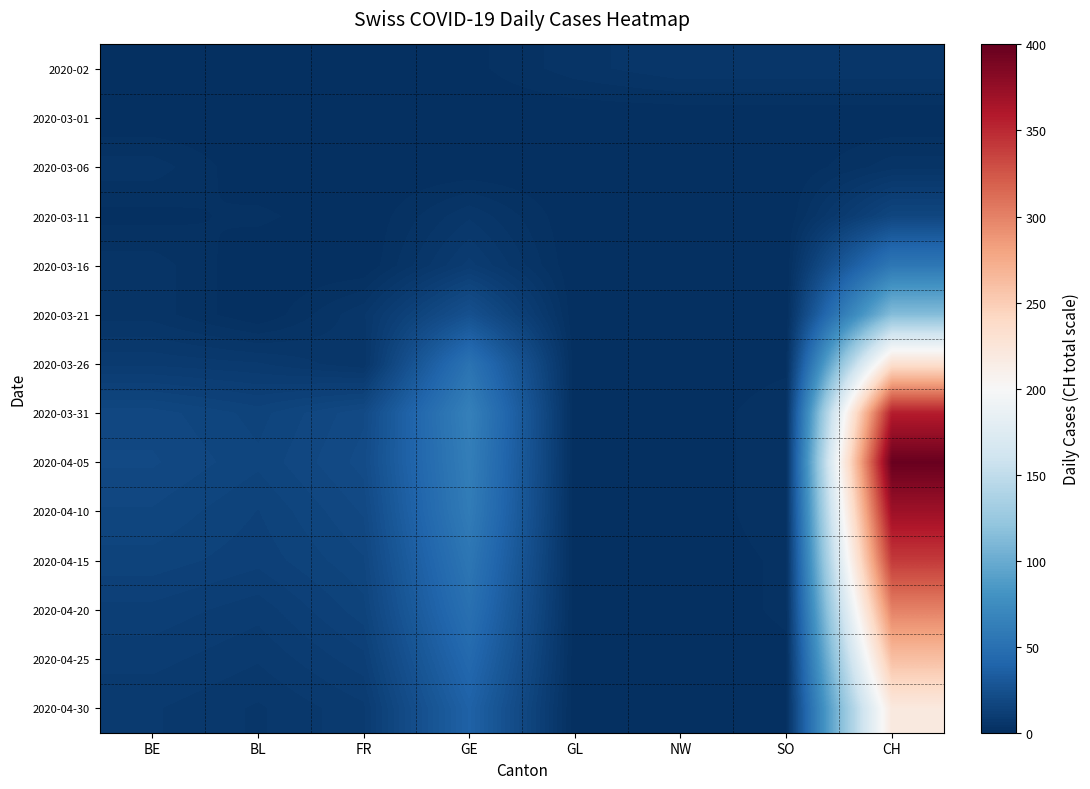

Count the number of categories in the chart.

8